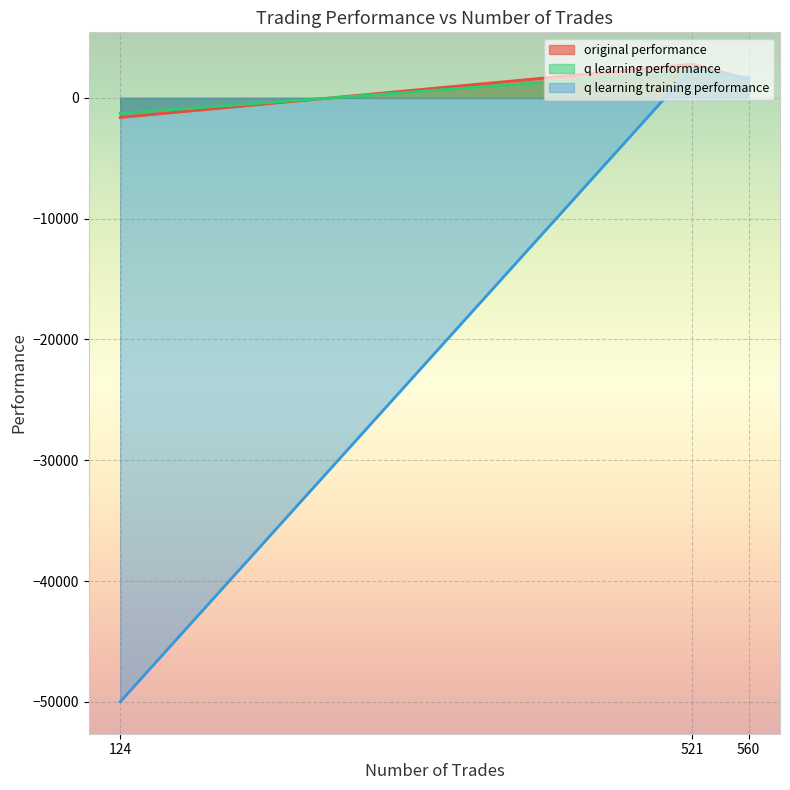

What is the highest value of the q learning performance series?

2198.2